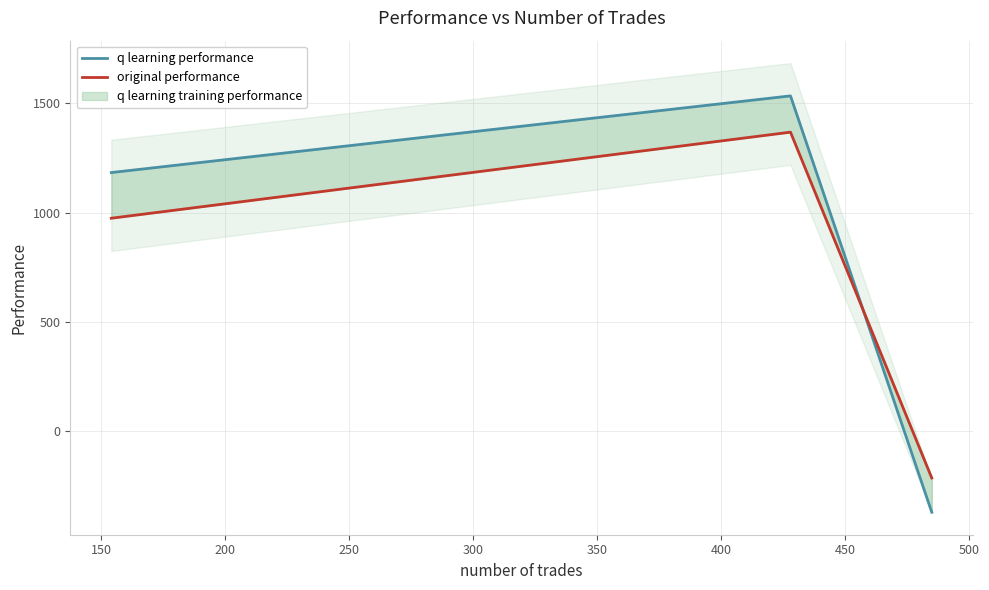

Is the value of original performance at 200 greater than the value of q learning performance at 100?

No